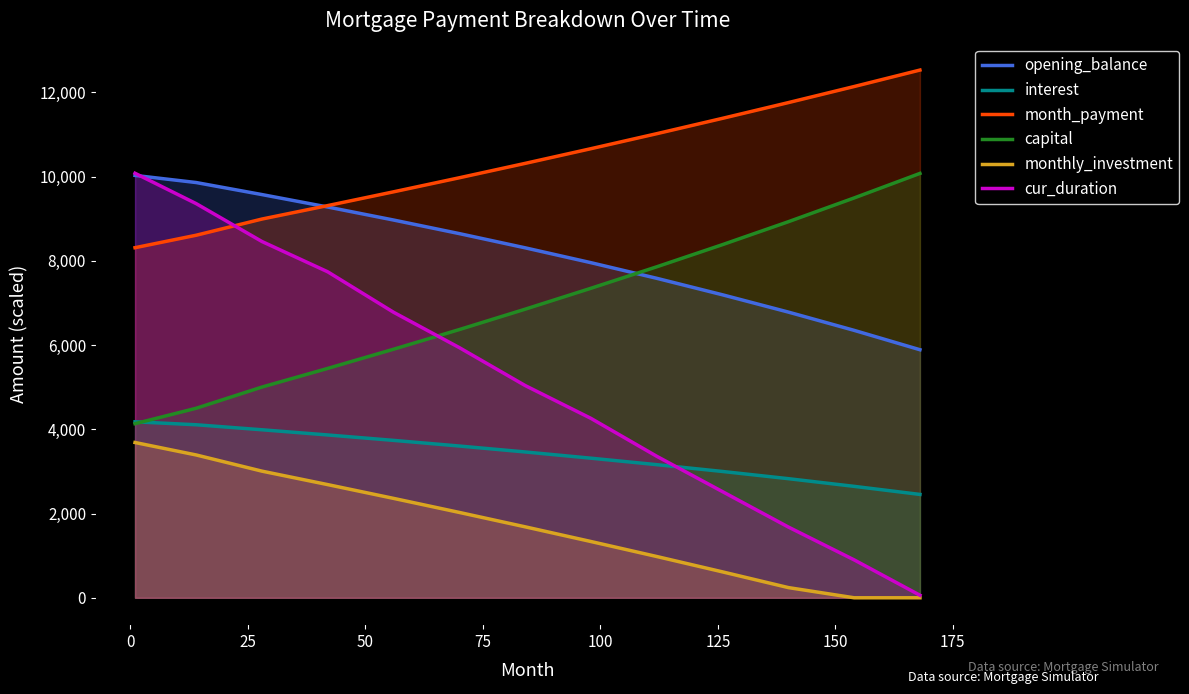

Which series has the largest total across all categories?

month_payment